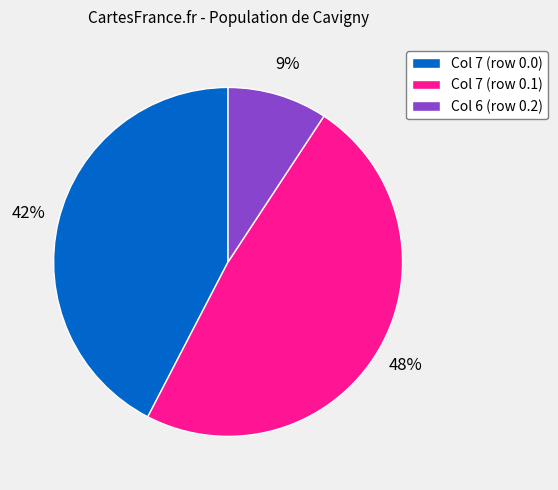

What is the ratio of the value at Col 7 (row 0.0) to the value at Col 7 (row 0.1)?

0.9